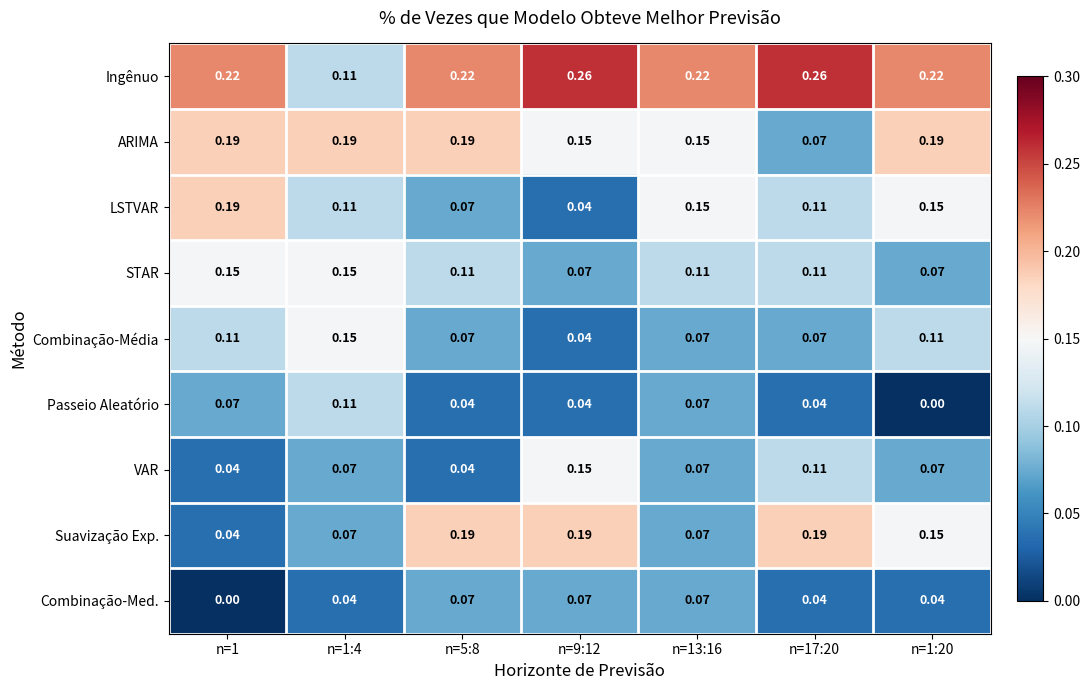

Which series changed the most between n=1 and n=5:8?

Suavização Exp.